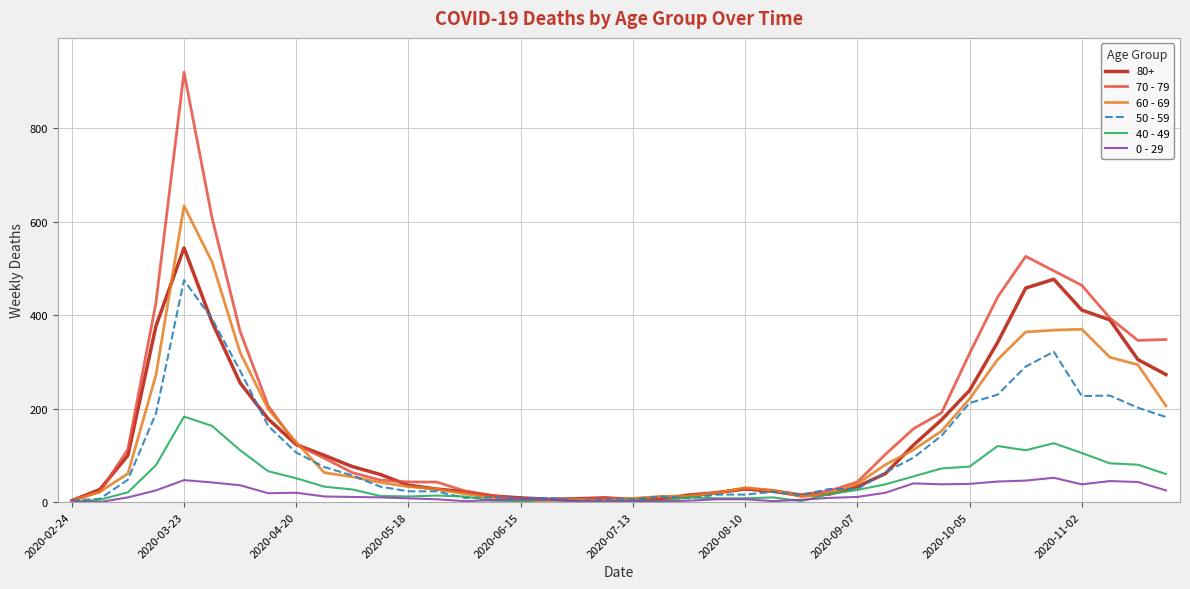

At how many categories does at least one series exceed 417?

7